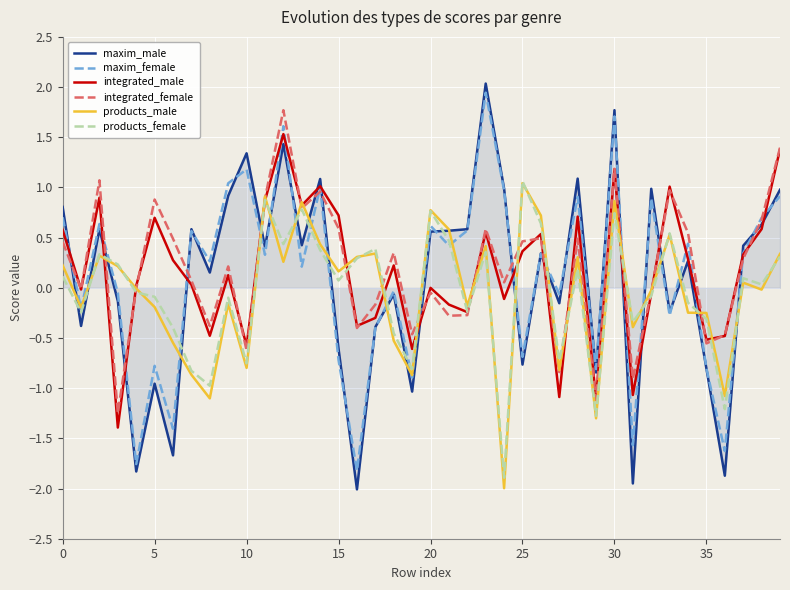

How many negative values does the maxim_female series have?

17